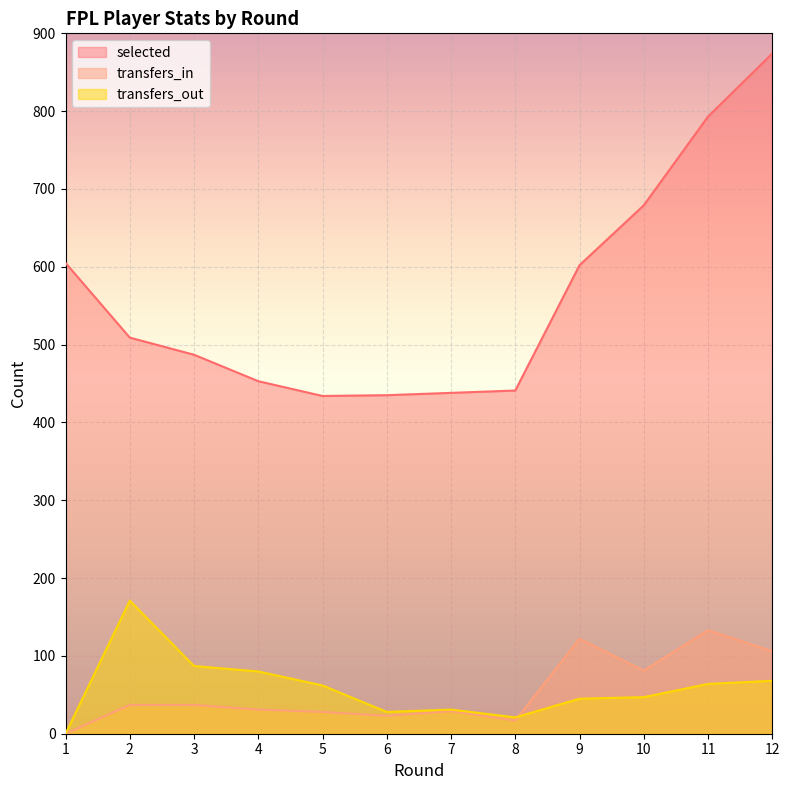

Reading left to right, what are all the values shown in this chart?

selected: 1=605	2=509	3=487	4=453	5=434	6=435	7=438	8=441	9=602	10=679	11=793	12=874
transfers_in: 1=0	2=37	3=37	4=31	5=28	6=23	7=29	8=17	9=122	10=81	11=133	12=106
transfers_out: 1=0	2=171	3=87	4=80	5=62	6=28	7=31	8=21	9=45	10=47	11=64	12=68